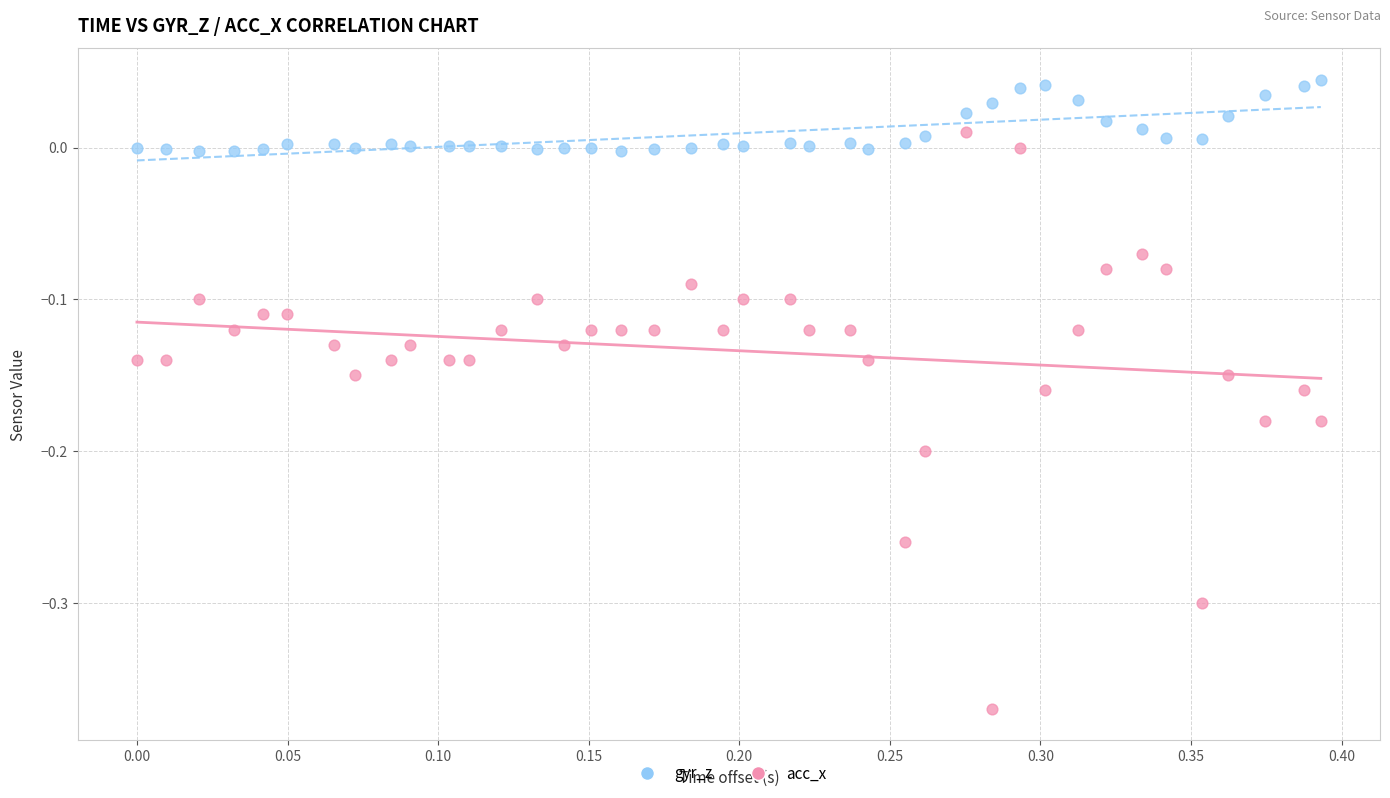

Across all data points, what is the range of X values (max minus min)?

0.4